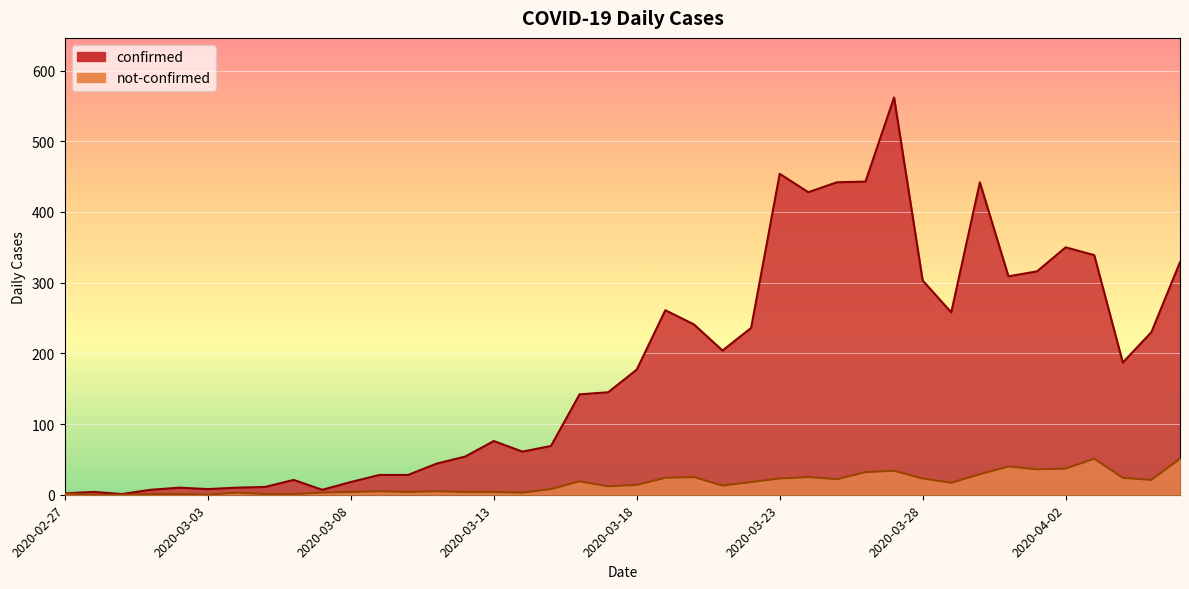

True or false: confirmed has a value of 6 at 2020-03-08.

False